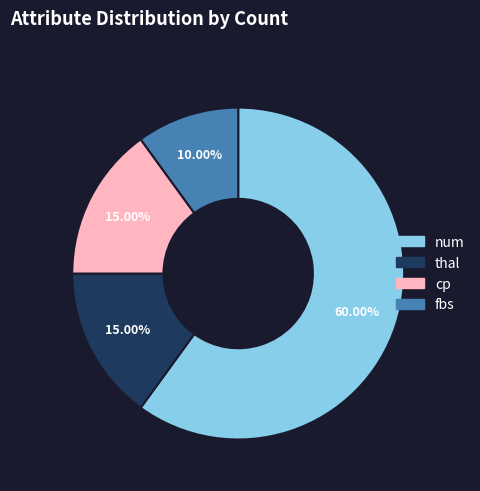

To the nearest percent, what portion does num represent?

60%